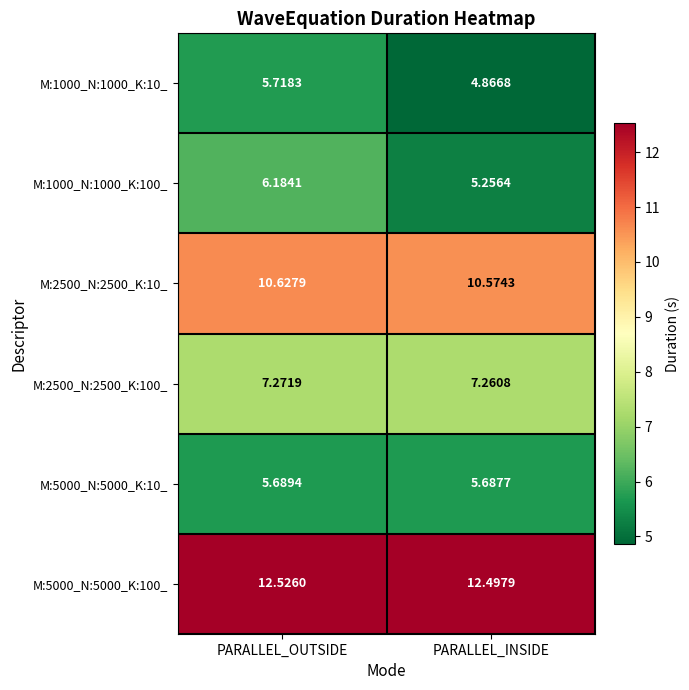

Rank the categories by M:2500_N:2500_K:10_ value from lowest to highest.

PARALLEL_INSIDE, PARALLEL_OUTSIDE